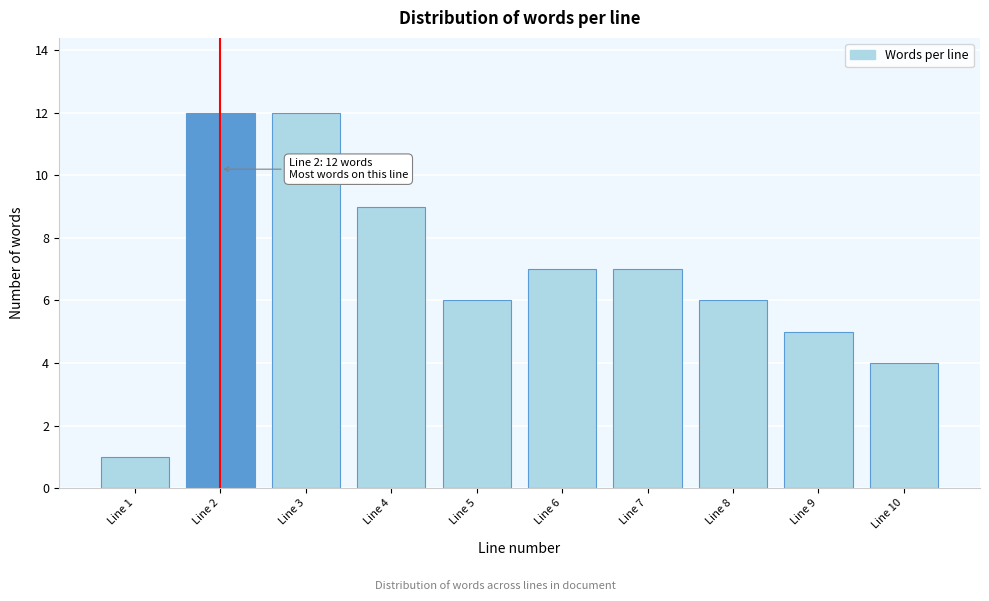

Reading left to right, what are all the values shown in this chart?

1	12	12	9	6	7	7	6	5	4